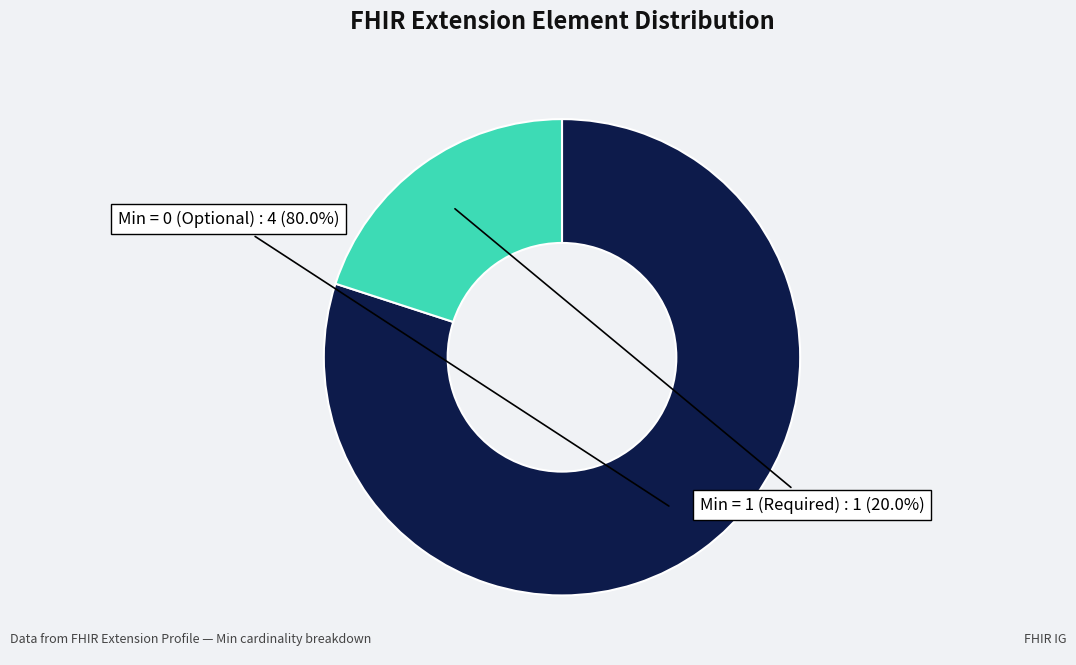

Is there any slice that represents more than half of the pie?

Yes